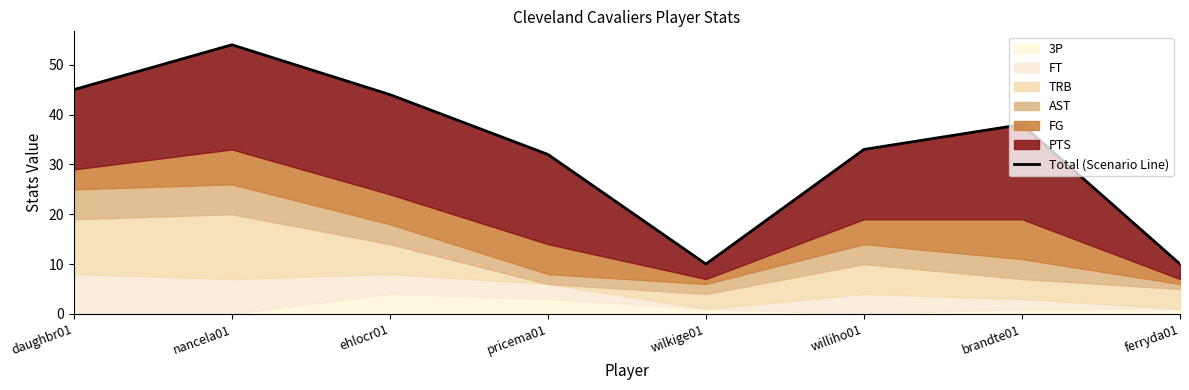

Between ehlocr01 and brandte01, which is larger?

ehlocr01